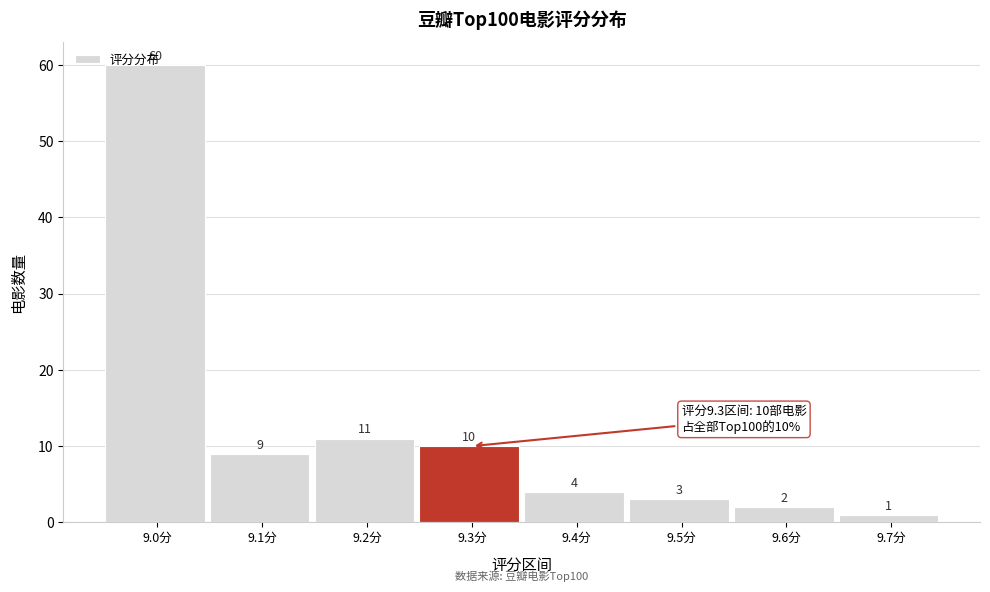

What is the sum of all values?

100